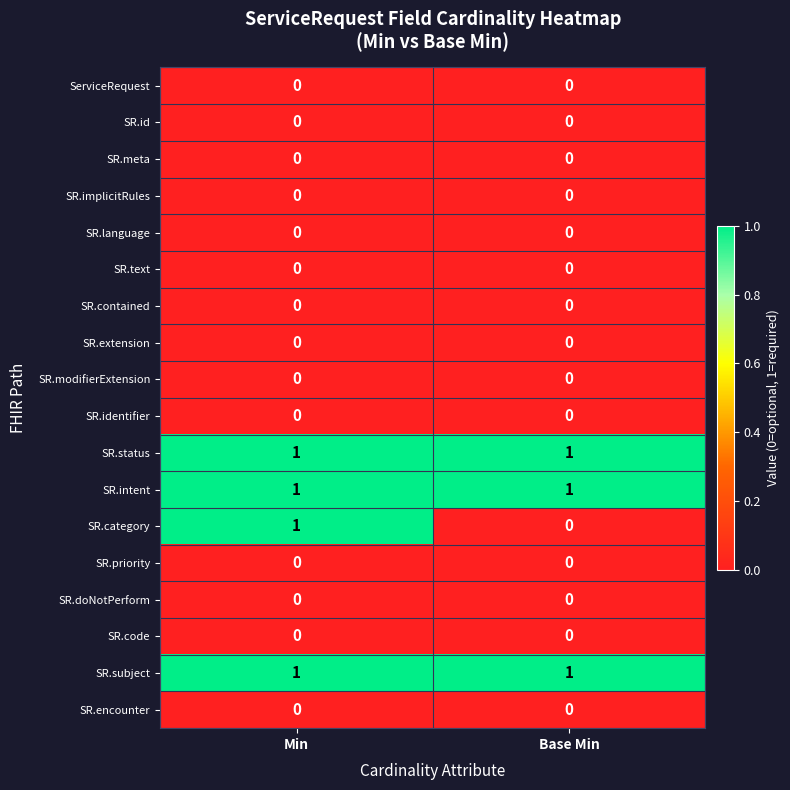

What is the total value across all series at Base Min?

3